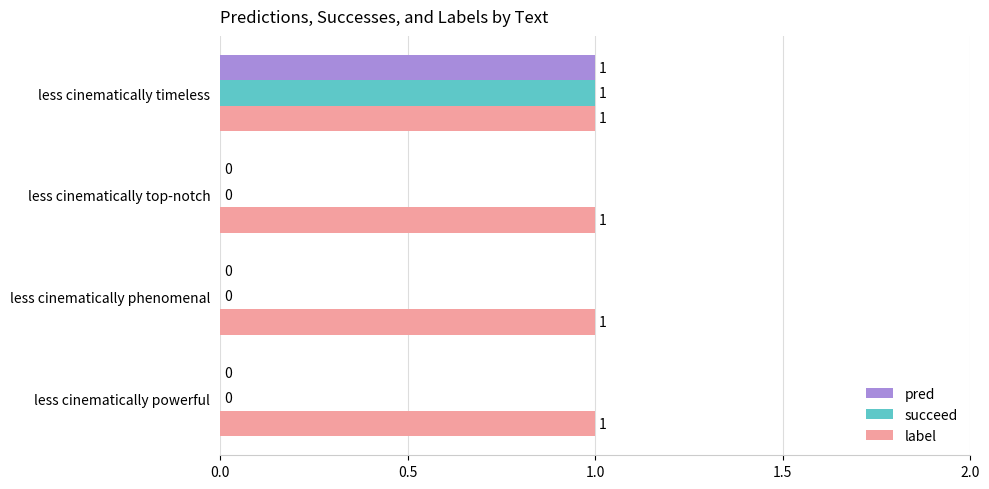

Is the value of pred at less cinematically powerful greater than the value of label at less cinematically timeless?

No